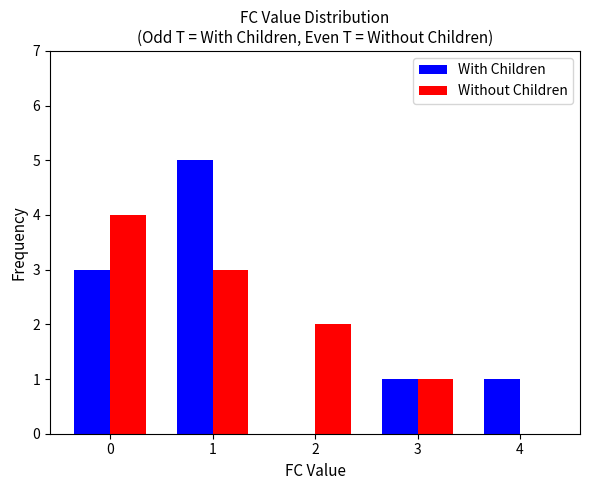

What is the spread (max minus min) of values at 1?

2